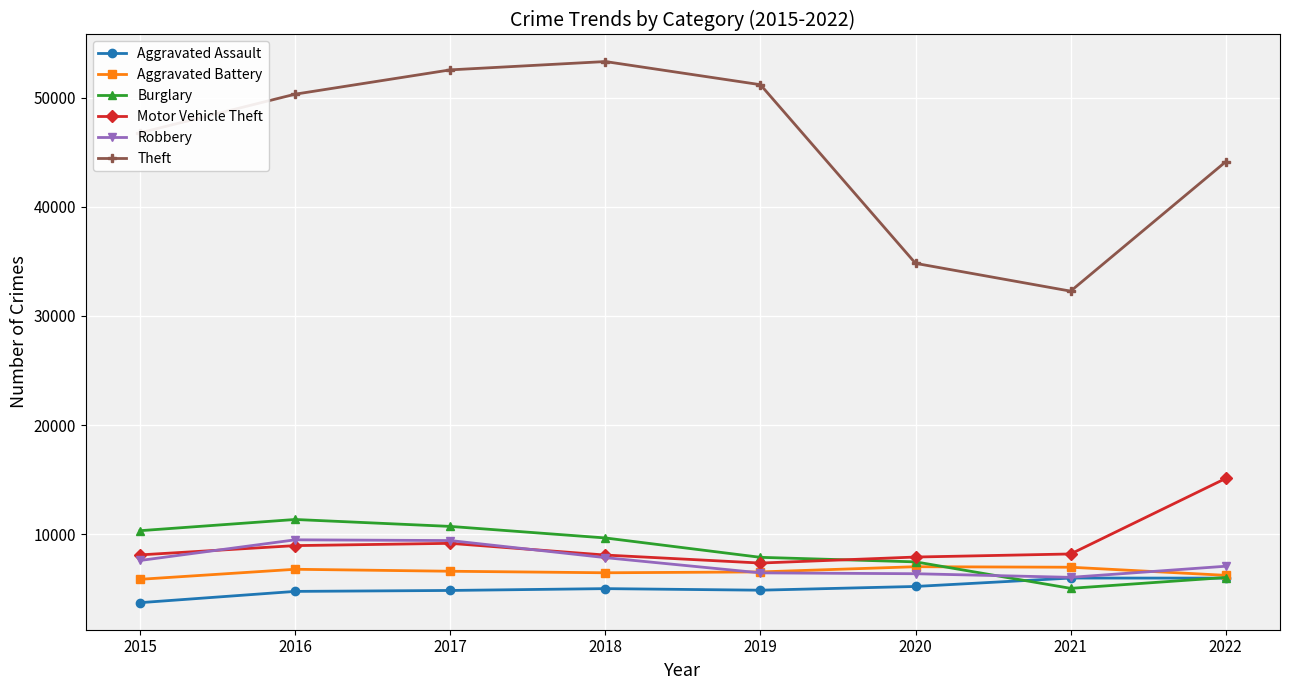

Which series has the largest total across all categories?

Theft